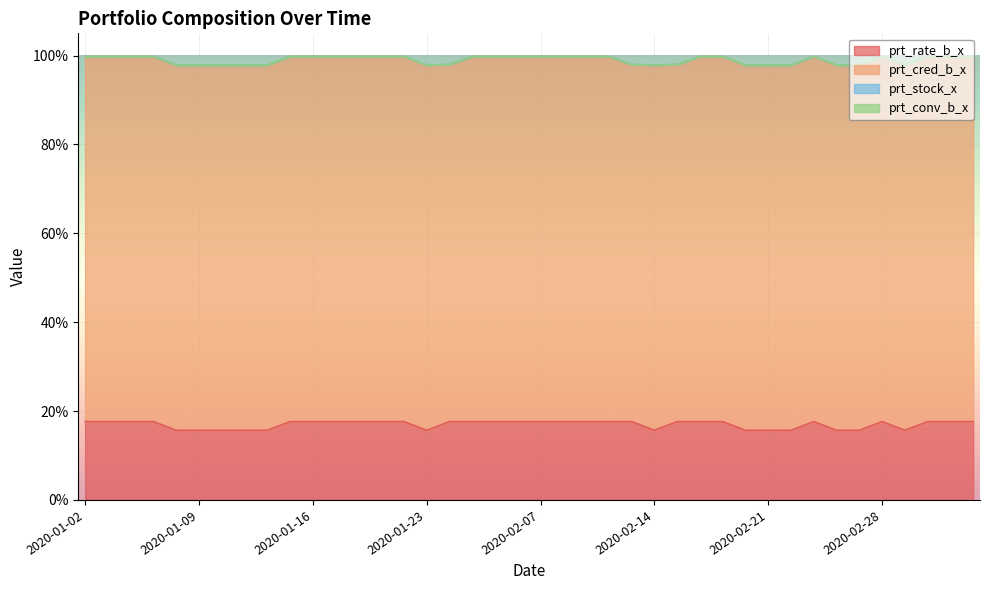

The prt_conv_b_x series shows 0.0 at 2020-01-23. True or false?

True